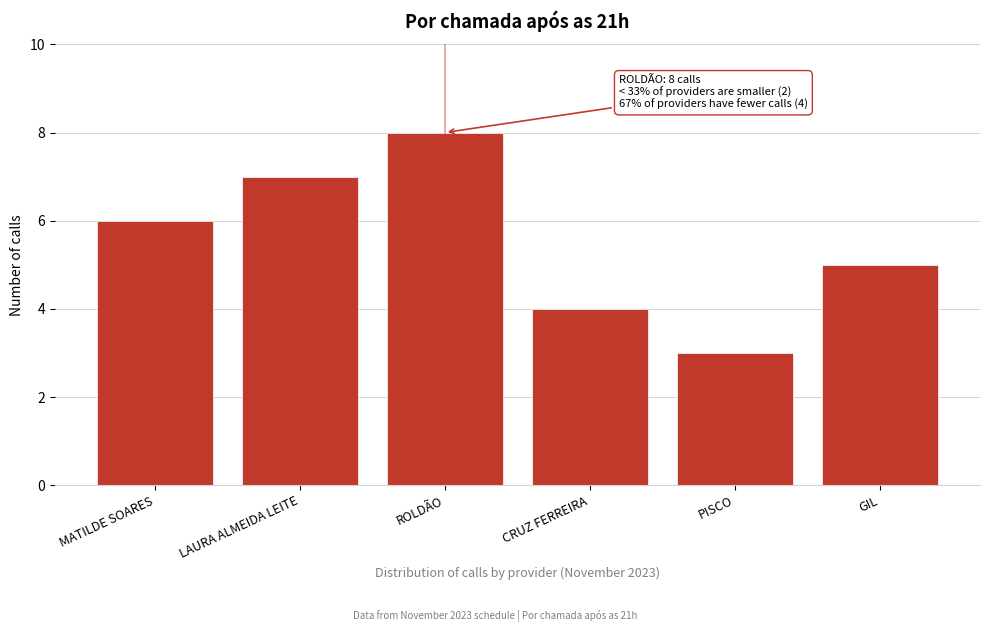

Reading left to right, list all the values displayed in this chart.

MATILDE SOARES=6	LAURA ALMEIDA LEITE=7	ROLDÃO=8	CRUZ FERREIRA=4	PISCO=3	GIL=5